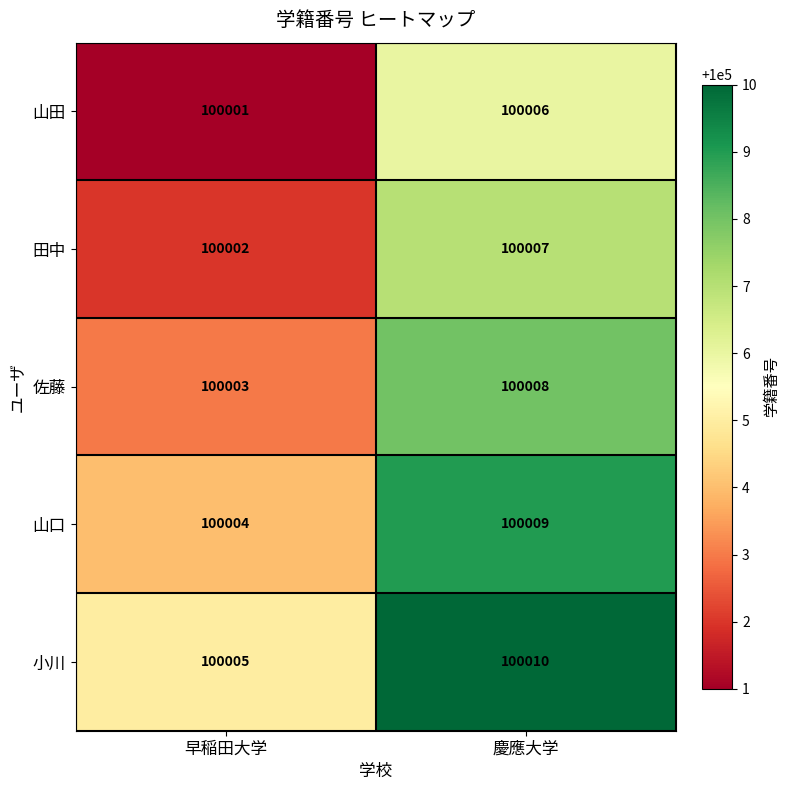

Rank the series at 早稲田大学 from lowest to highest value.

山田, 田中, 佐藤, 山口, 小川